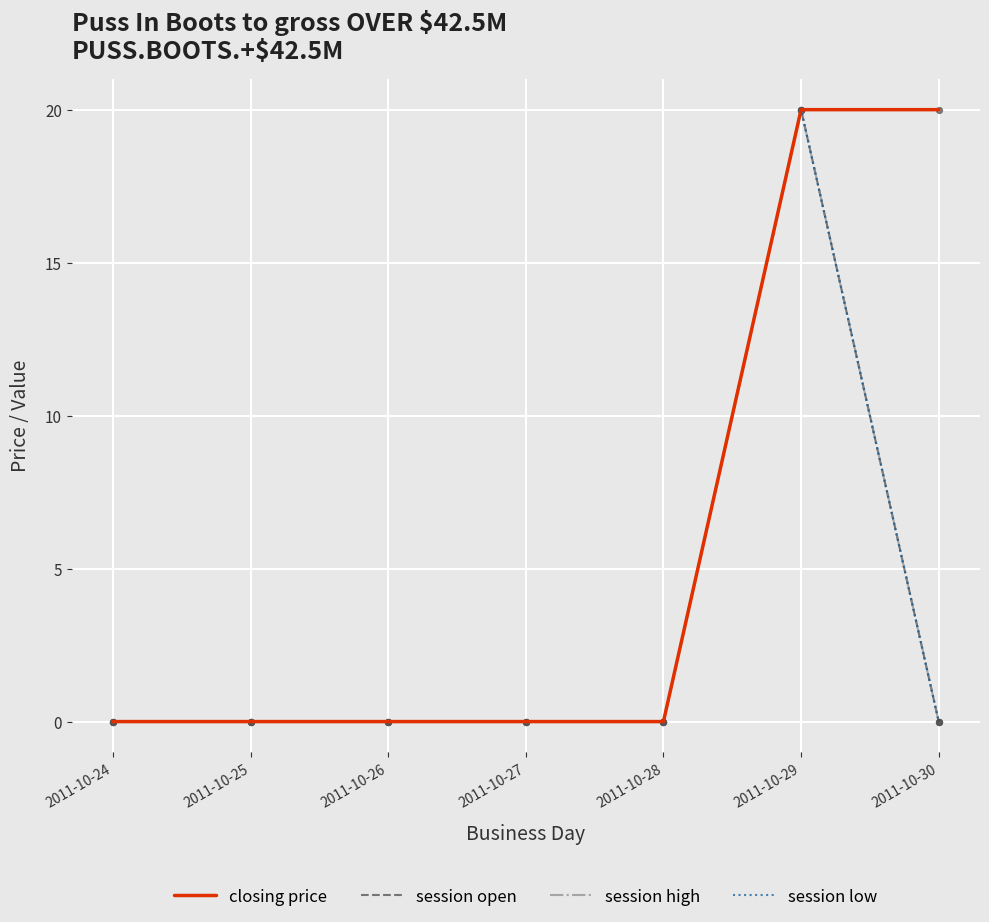

Is the value of session high at 2011-10-28 greater than the value of session low at 2011-10-30?

No